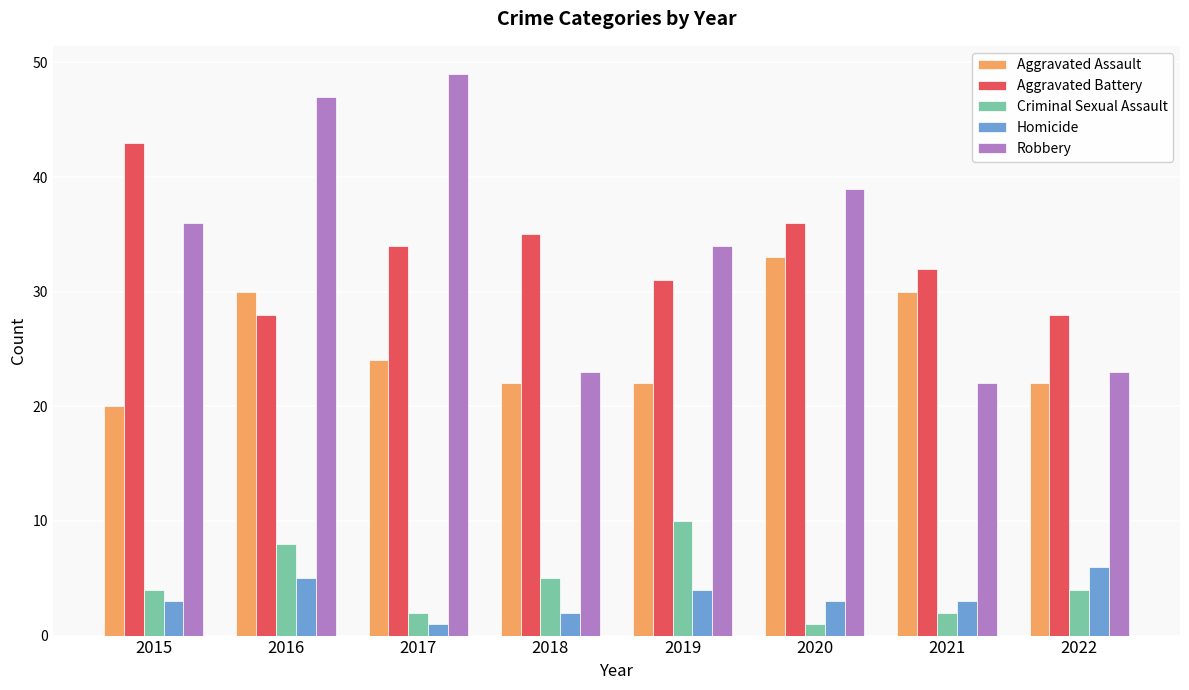

Read the Criminal Sexual Assault value at 2017.

2